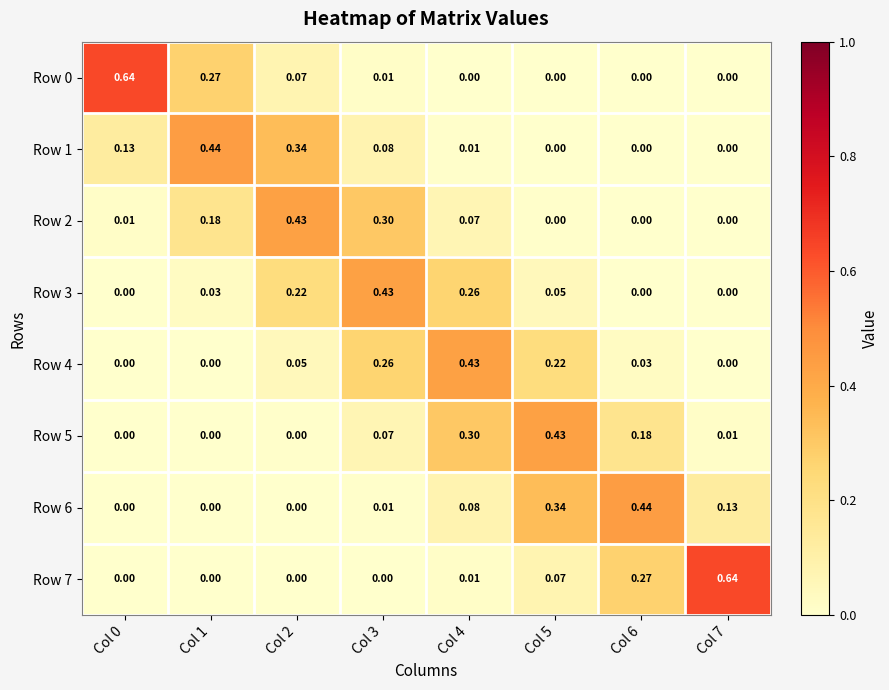

Is the value of Row 2 at Col 1 greater than the value of Row 3 at Col 7?

Yes